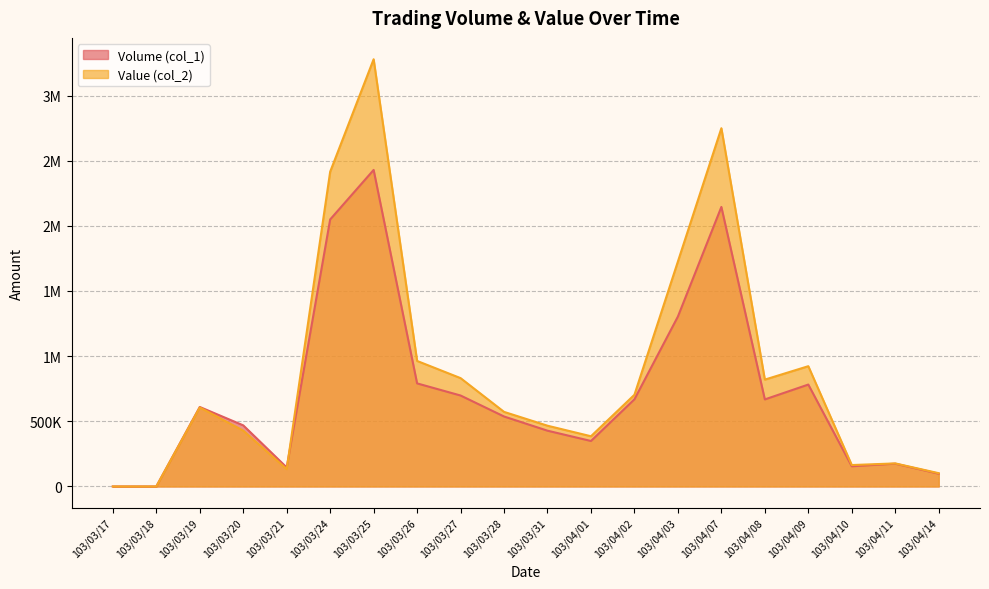

True or false: Volume (col_1) and Value (col_2) intersect in this chart.

True